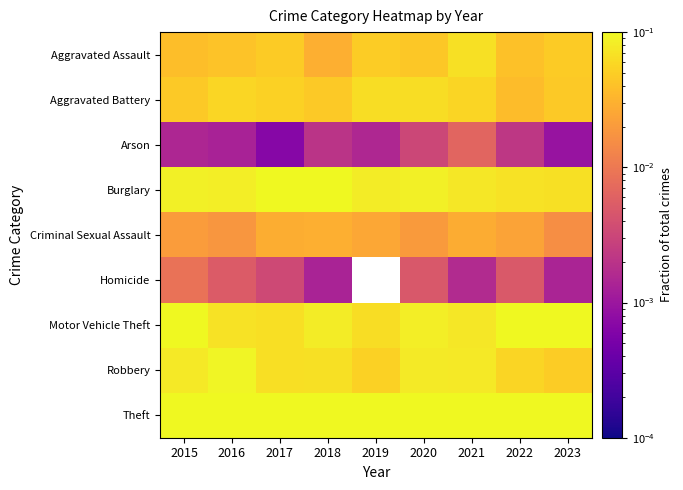

Between 2019 and 2020, which is larger?

2019